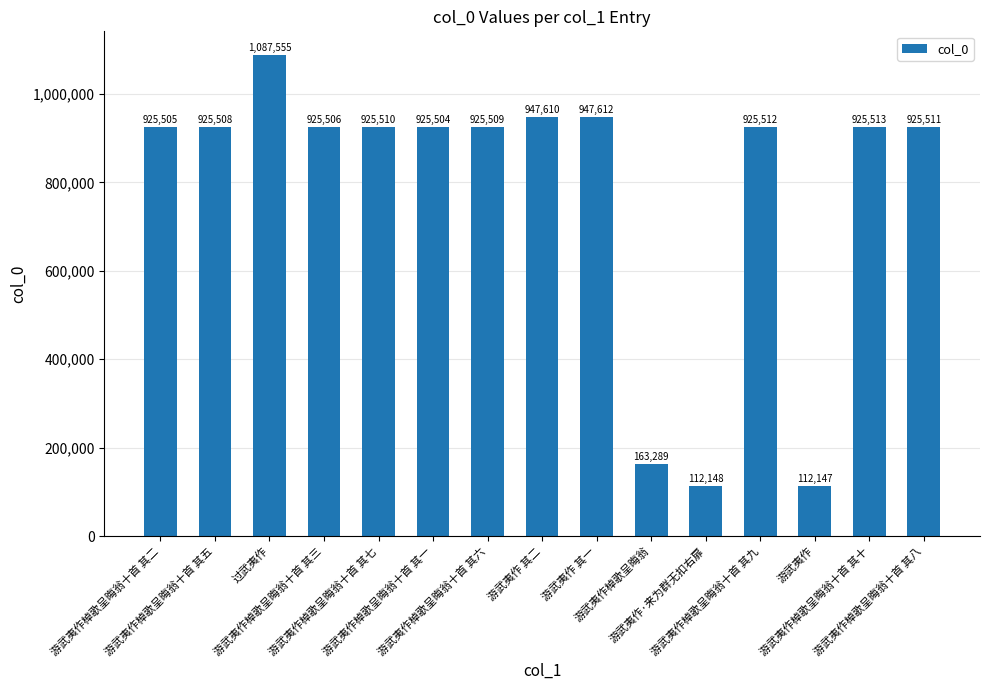

Rank the categories by value from highest to lowest.

过武夷作, 游武夷作 其一, 游武夷作 其二, 游武夷作棹歌呈晦翁十首 其十, 游武夷作棹歌呈晦翁十首 其九, 游武夷作棹歌呈晦翁十首 其八, 游武夷作棹歌呈晦翁十首 其七, 游武夷作棹歌呈晦翁十首 其六, 游武夷作棹歌呈晦翁十首 其五, 游武夷作棹歌呈晦翁十首 其三, 游武夷作棹歌呈晦翁十首 其二, 游武夷作棹歌呈晦翁十首 其一, 游武夷作棹歌呈晦翁, 游武夷作·来为群无扣右扉, 游武夷作